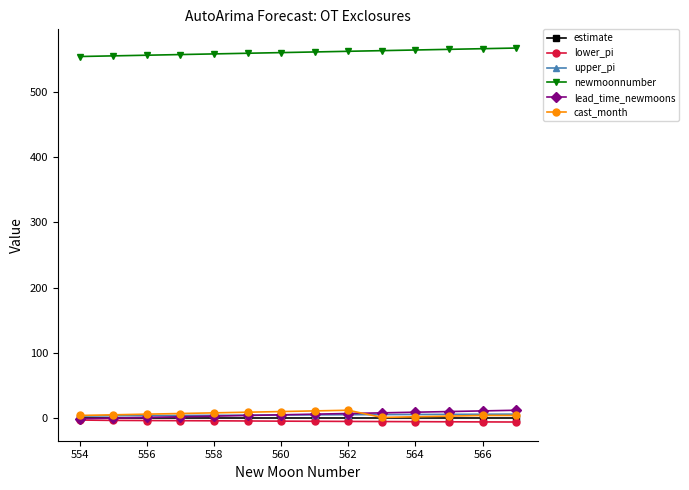

Which series has the largest total across all categories?

newmoonnumber